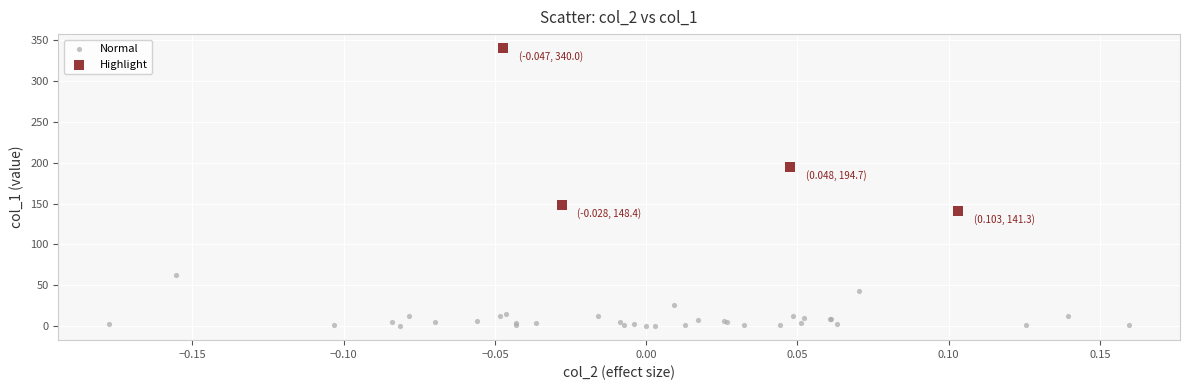

Which series reaches the maximum Y coordinate?

Highlight